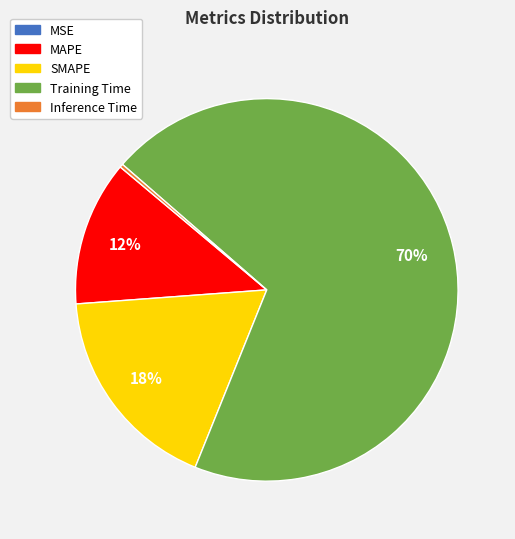

Combined, do SMAPE and Training Time account for over 50%?

Yes